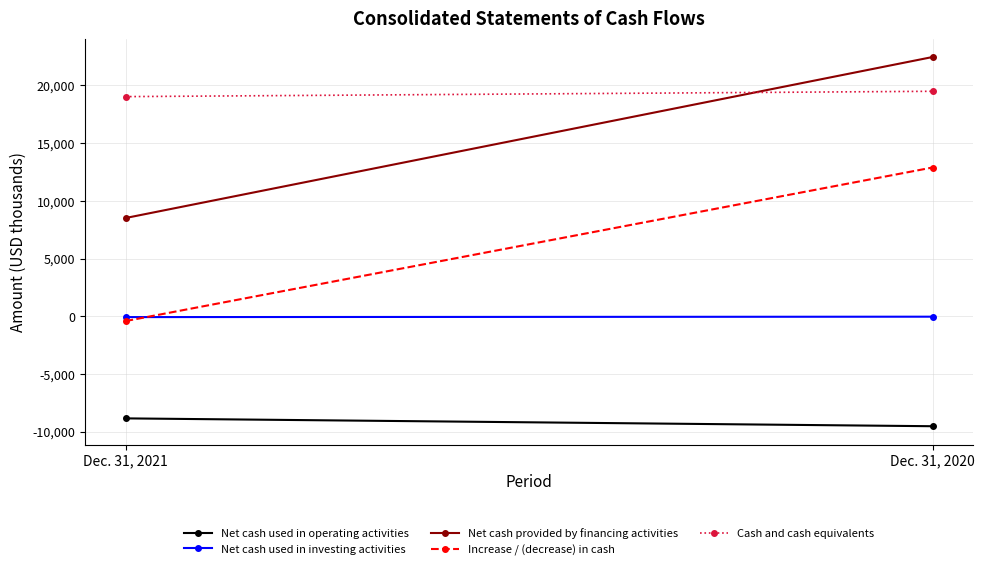

What is the total value across all series at Dec. 31, 2021?

18187